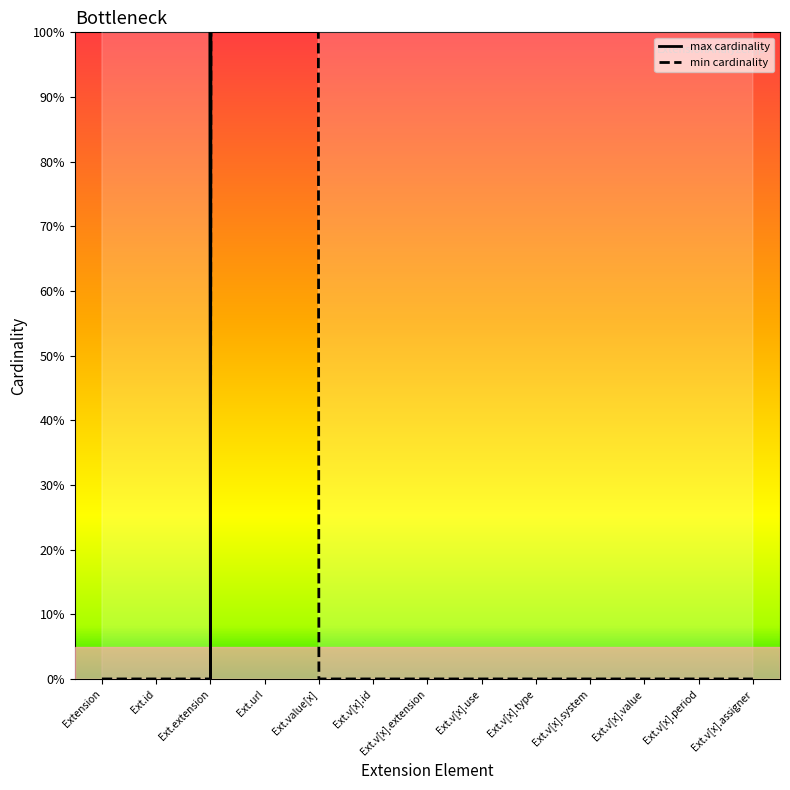

True or false: min cardinality has a value of 0 at Ext.v[x].system.

True